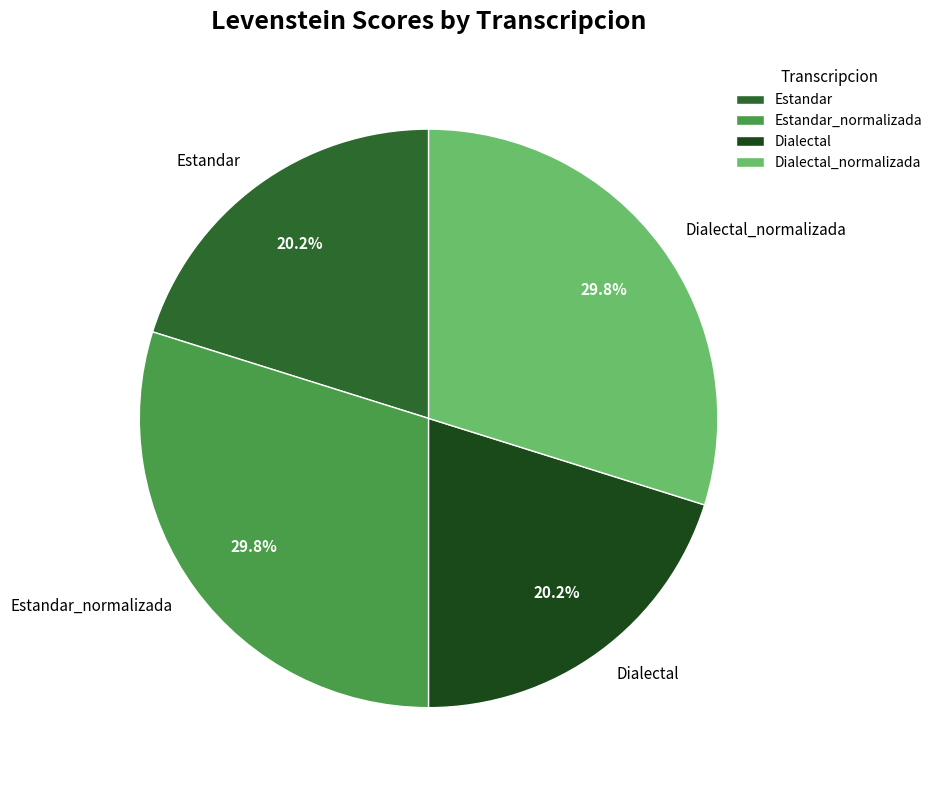

Is there any slice that represents more than half of the pie?

No